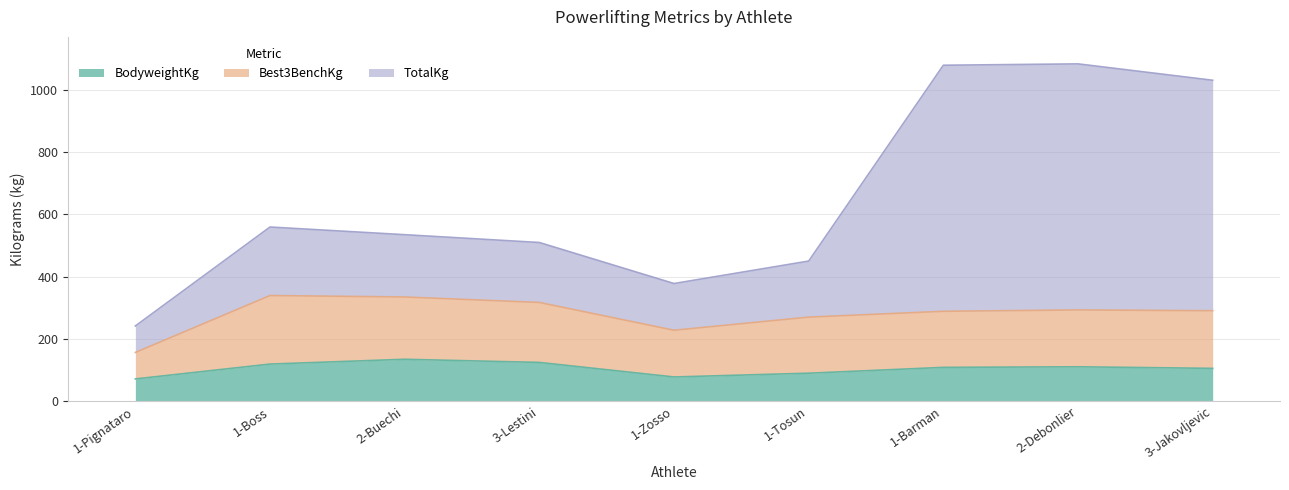

Does the chart have visible grid lines?

Yes